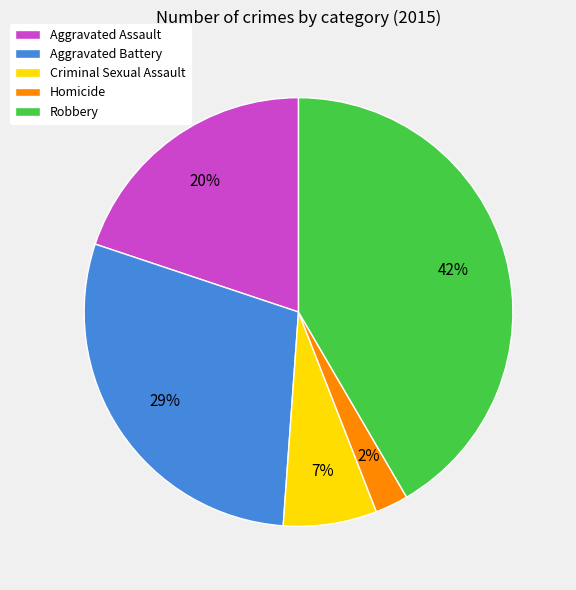

How many segments does this pie chart have?

5